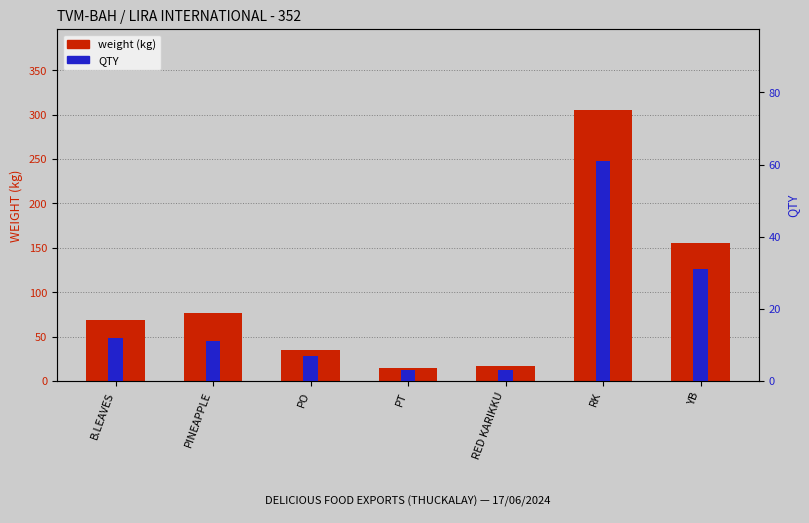

List the series in order of their overall mean, lowest first.

QTY, weight (kg)